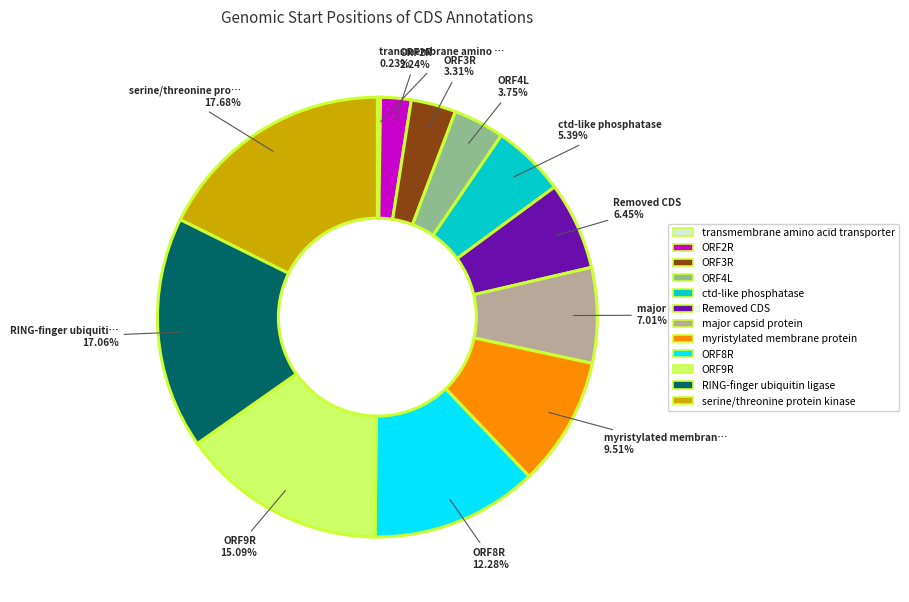

What is the ratio of the value at ORF9R to the value at ORF3R?

4.6